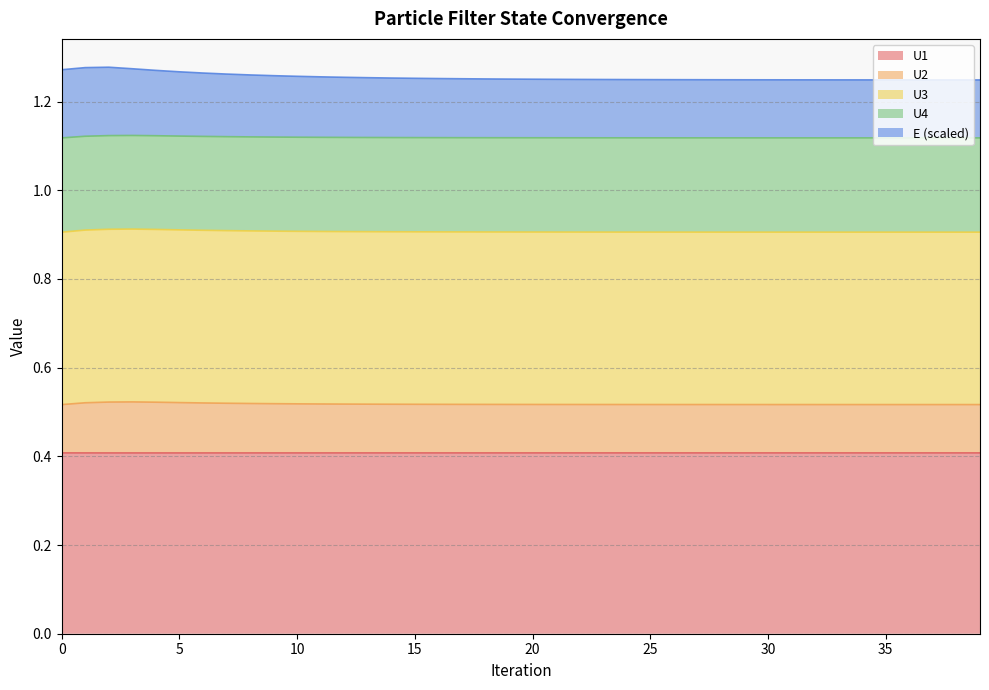

What is the highest value of the U1 series?

0.4